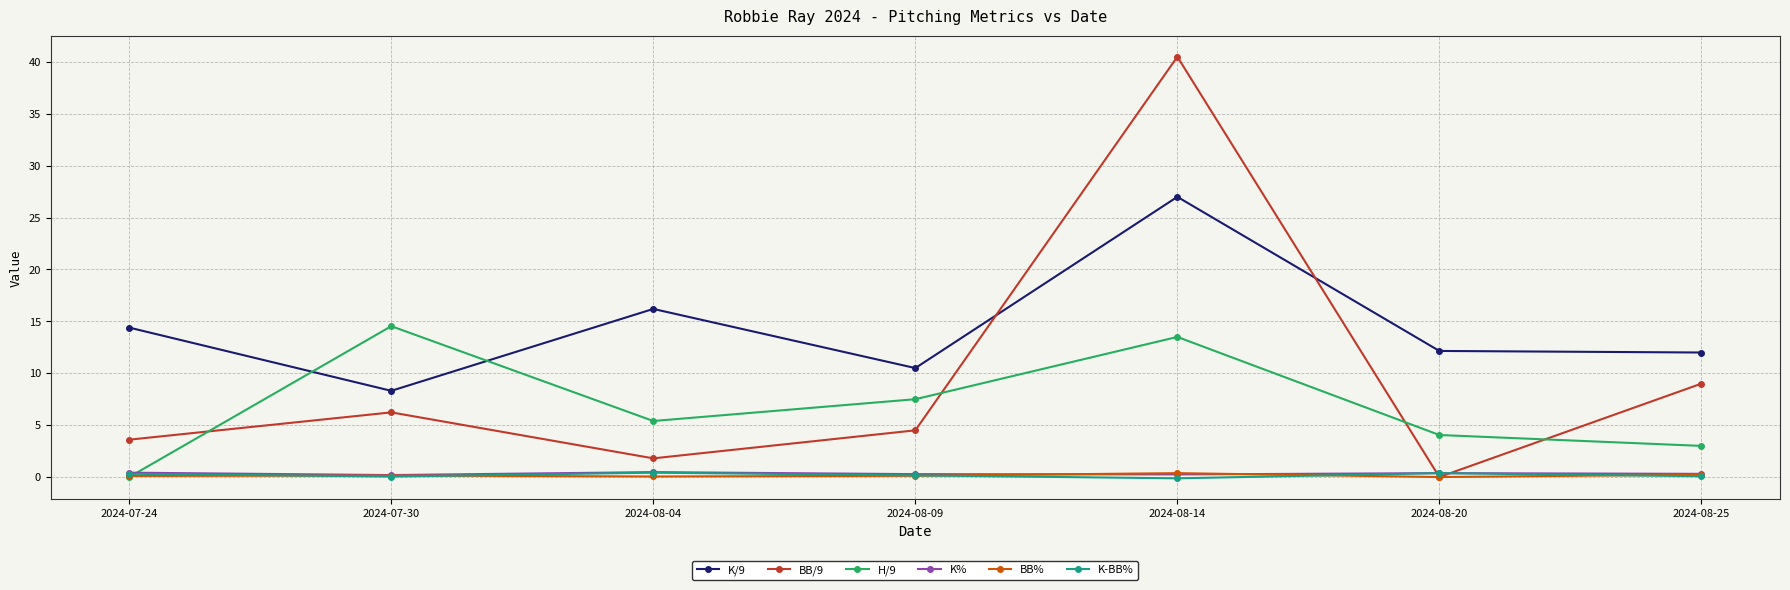

After their last crossing, which series has the higher values: H/9 or K/9?

K/9